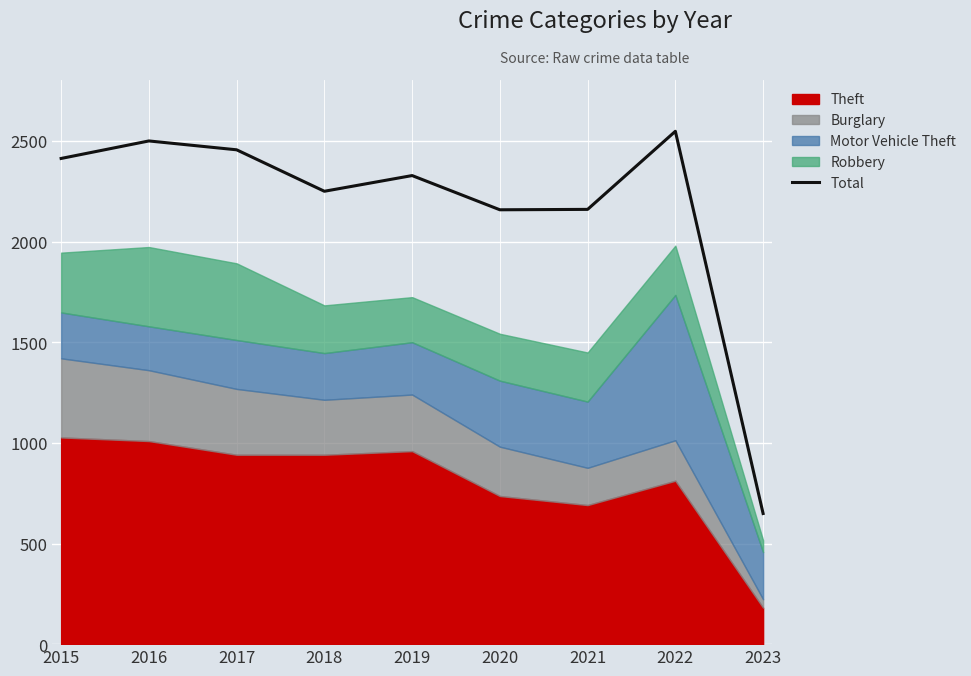

List the labels in order of value, smallest first.

2023, 2020, 2021, 2018, 2019, 2015, 2017, 2016, 2022